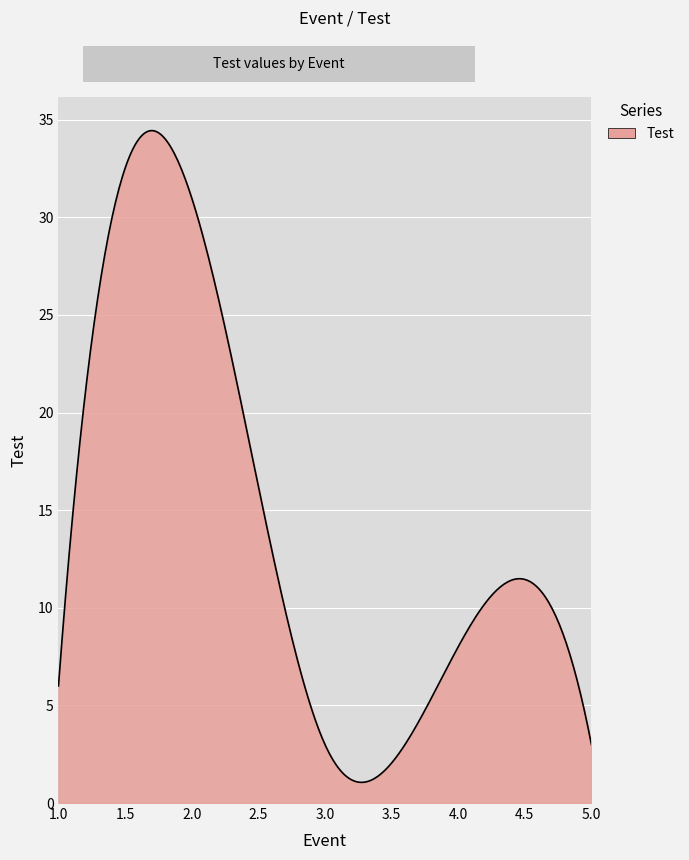

What is the difference between the maximum and minimum values?

33.4